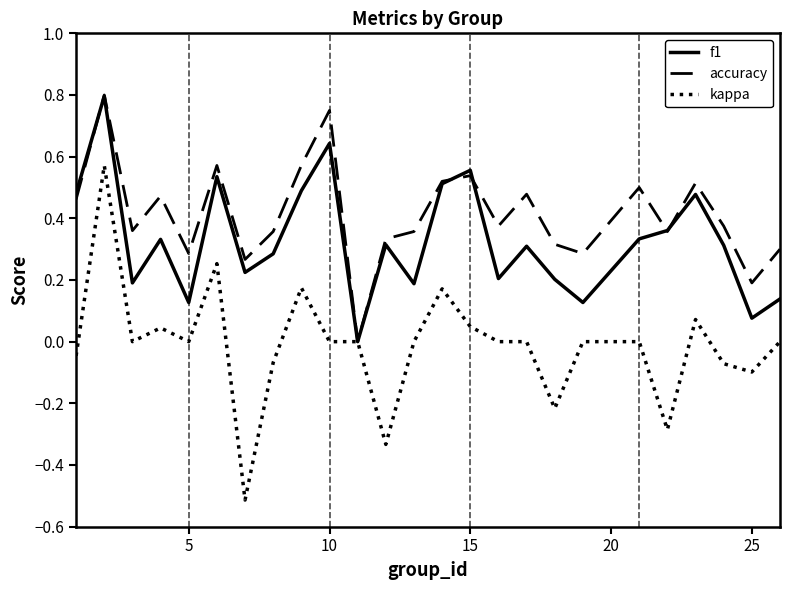

What is the smallest value displayed?

-0.5